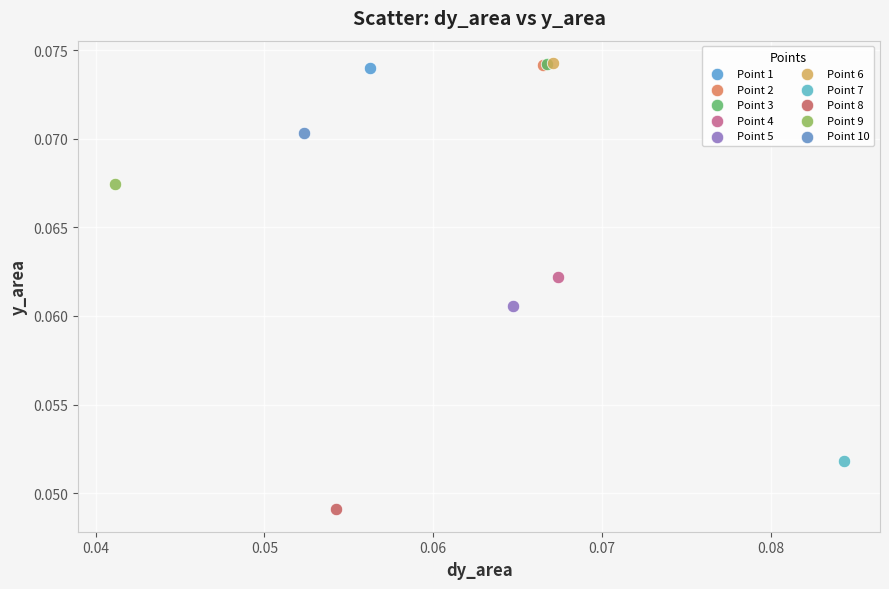

What are all the series names shown in the legend?

Point 1, Point 2, Point 3, Point 4, Point 5, Point 6, Point 7, Point 8, Point 9, Point 10